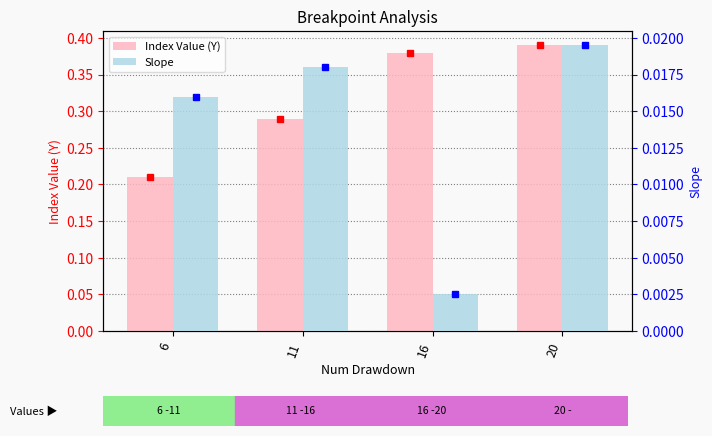

What is the sum of the Index Value (Y) values at 20 and 6?

0.6